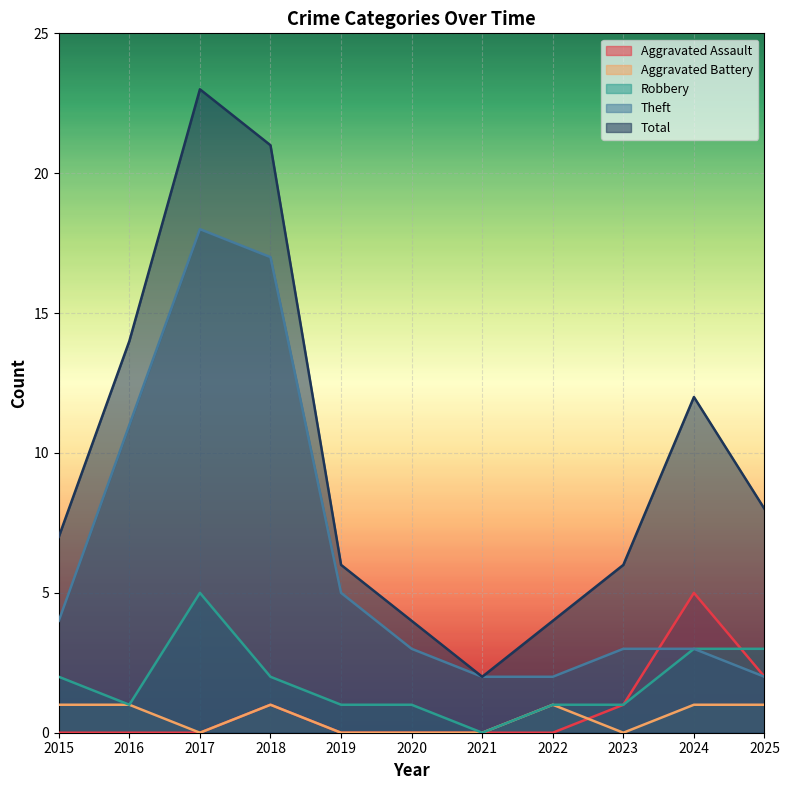

Where is Aggravated Battery nearest to the value 0?

2017